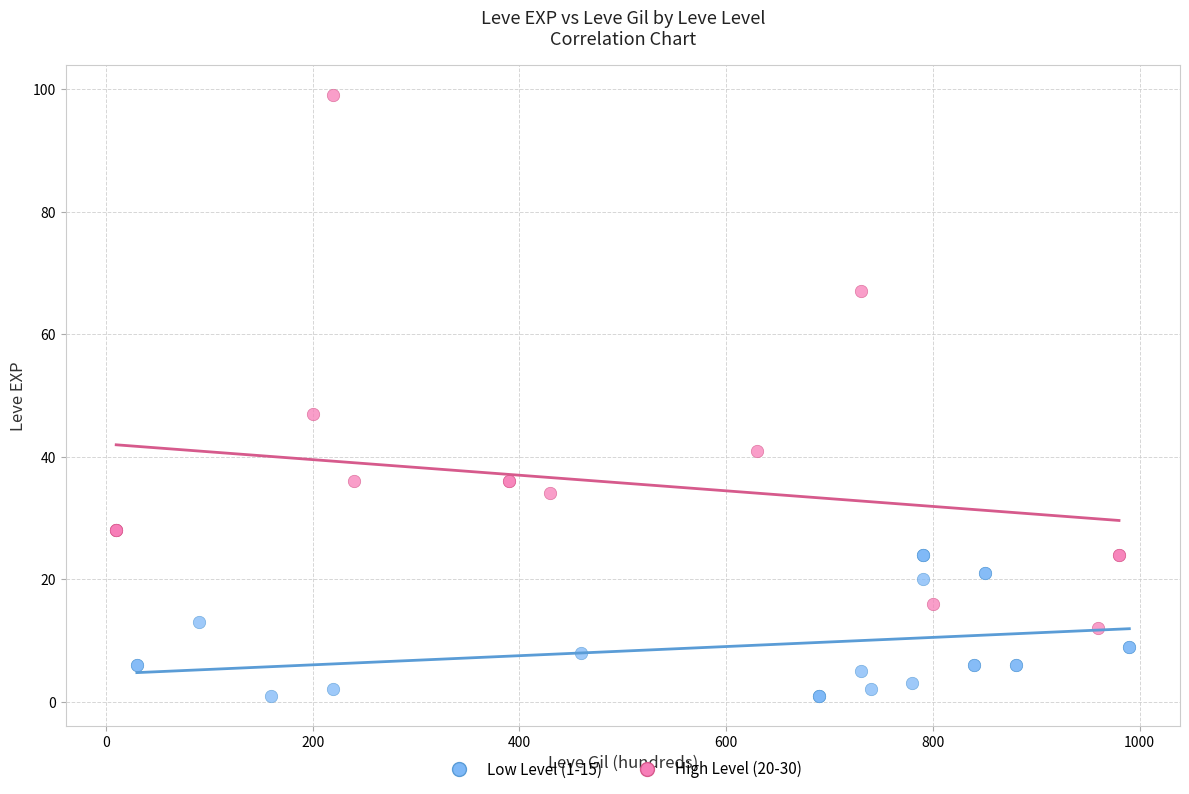

Which series reaches the maximum Y coordinate?

High Level (20-30)